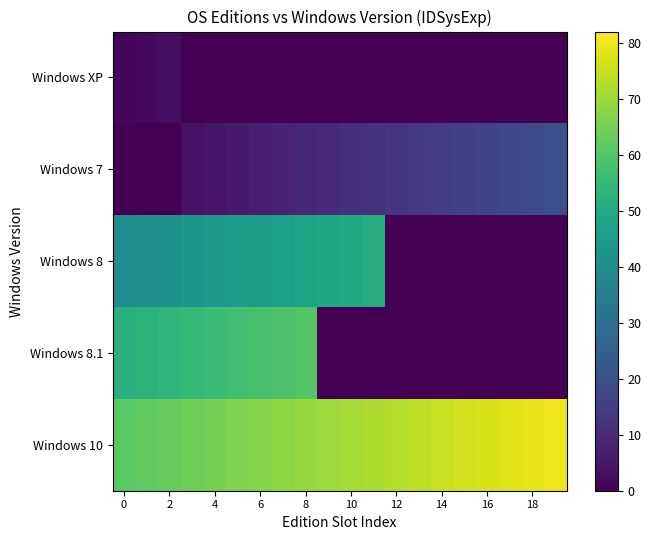

Reading left to right, list all the values displayed in this chart.

Windows XP: 1	2	3	0	0	0	0	0	0	0	0	0	0	0	0	0	0	0	0	0
Windows 7: 0	0	0	4	5	6	7	8	9	10	11	12	13	14	15	16	17	18	19	20
Windows 8: 40	41	42	43	44	45	46	47	48	49	50	51	0	0	0	0	0	0	0	0
Windows 8.1: 52	53	54	55	56	57	58	59	60	0	0	0	0	0	0	0	0	0	0	0
Windows 10: 61	62	63	64	65	66	67	68	69	70	71	72	73	74	75	76	77	78	79	80